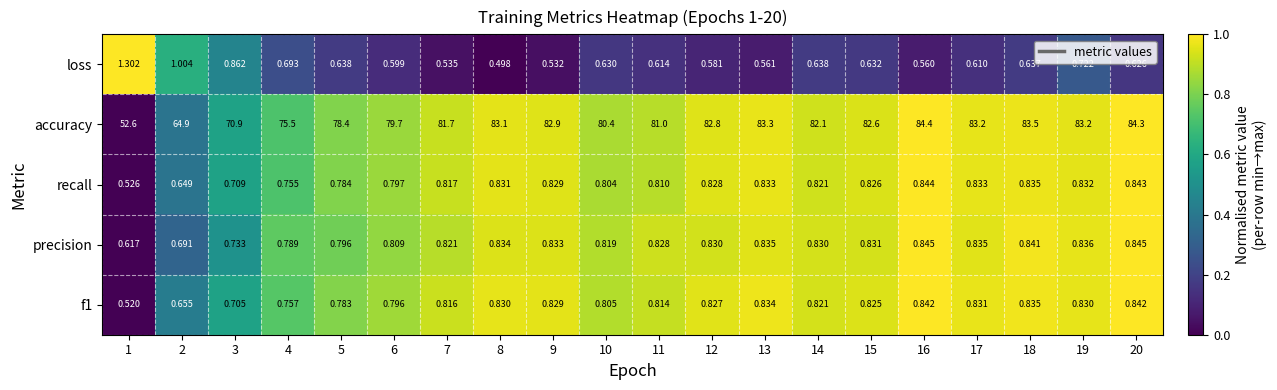

Between 7 and 9, which series saw the biggest shift?

accuracy